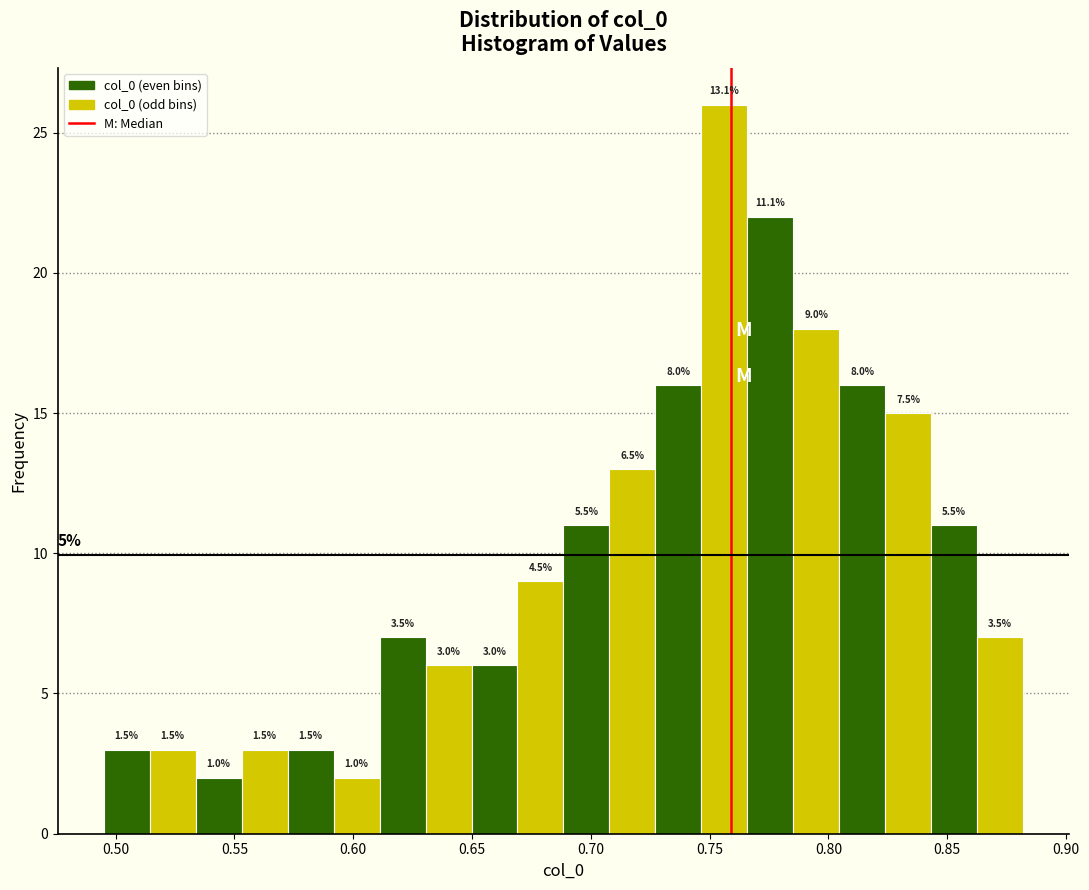

Around what value on the x-axis is the tallest bar? Give the approximate position of its centre, as read against the axis.

0.755